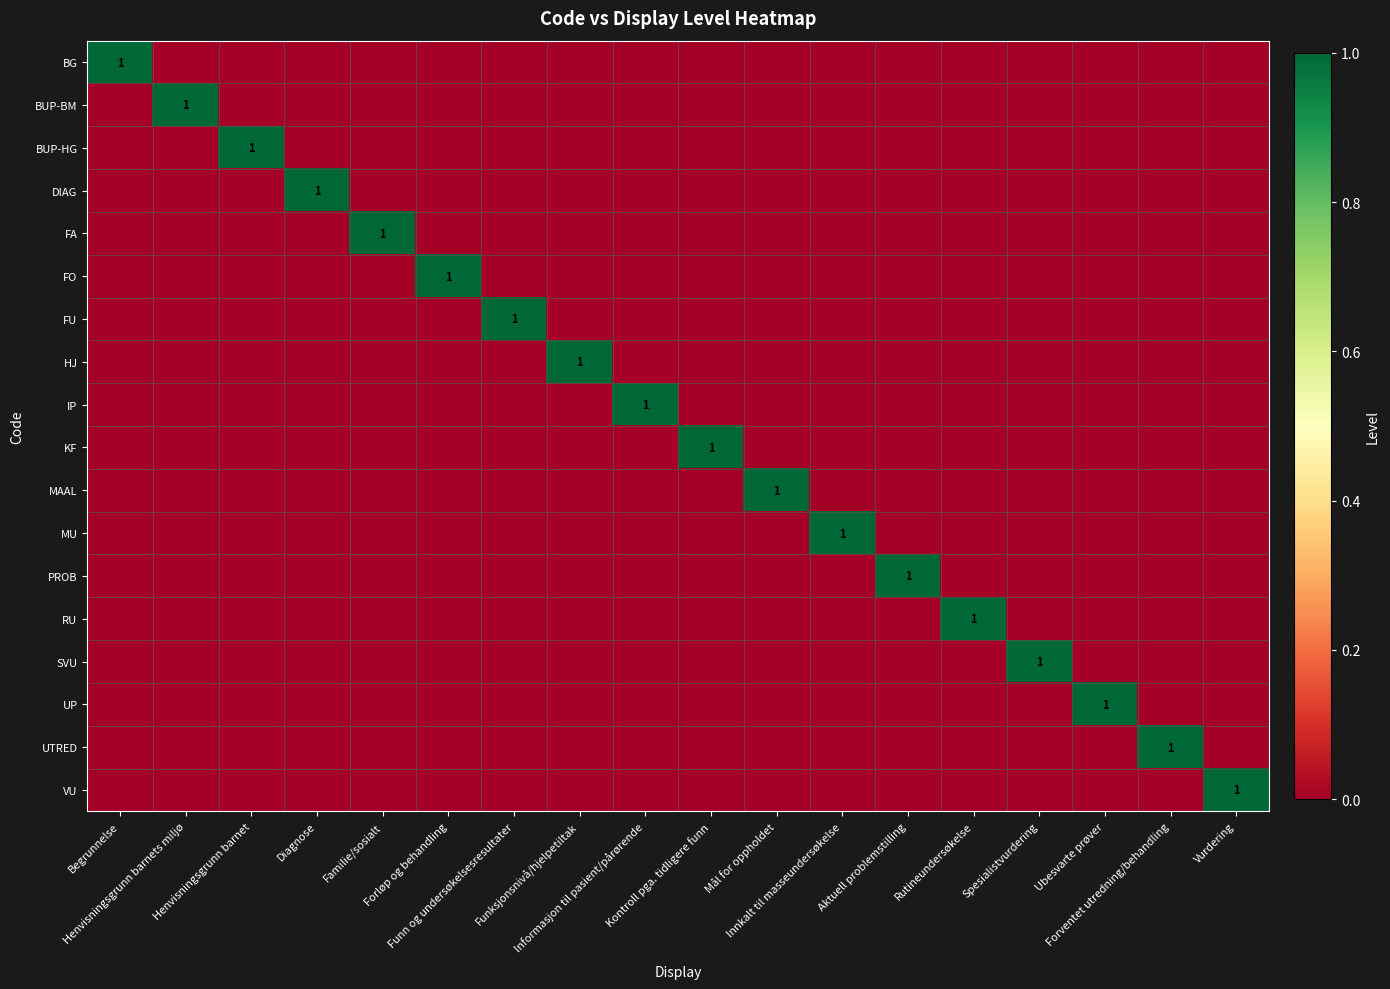

What is the highest value of the PROB series?

1